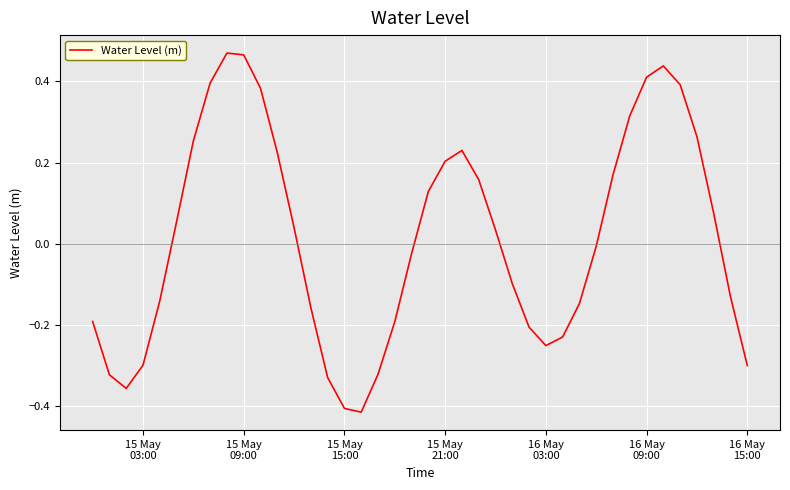

What is the difference between the maximum and minimum values?

0.9